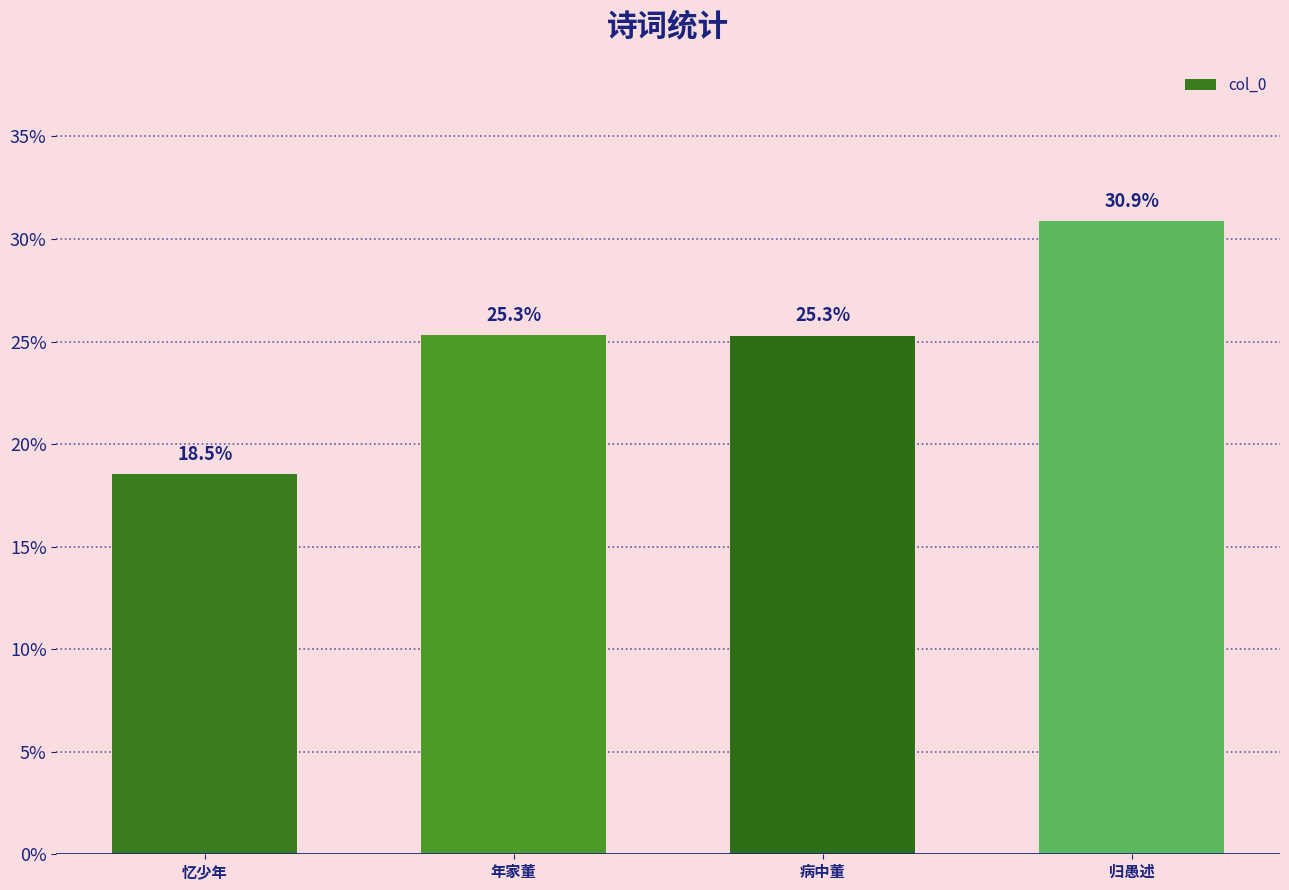

What is the ratio of the value at 病中董 to the value at 忆少年?

1.4